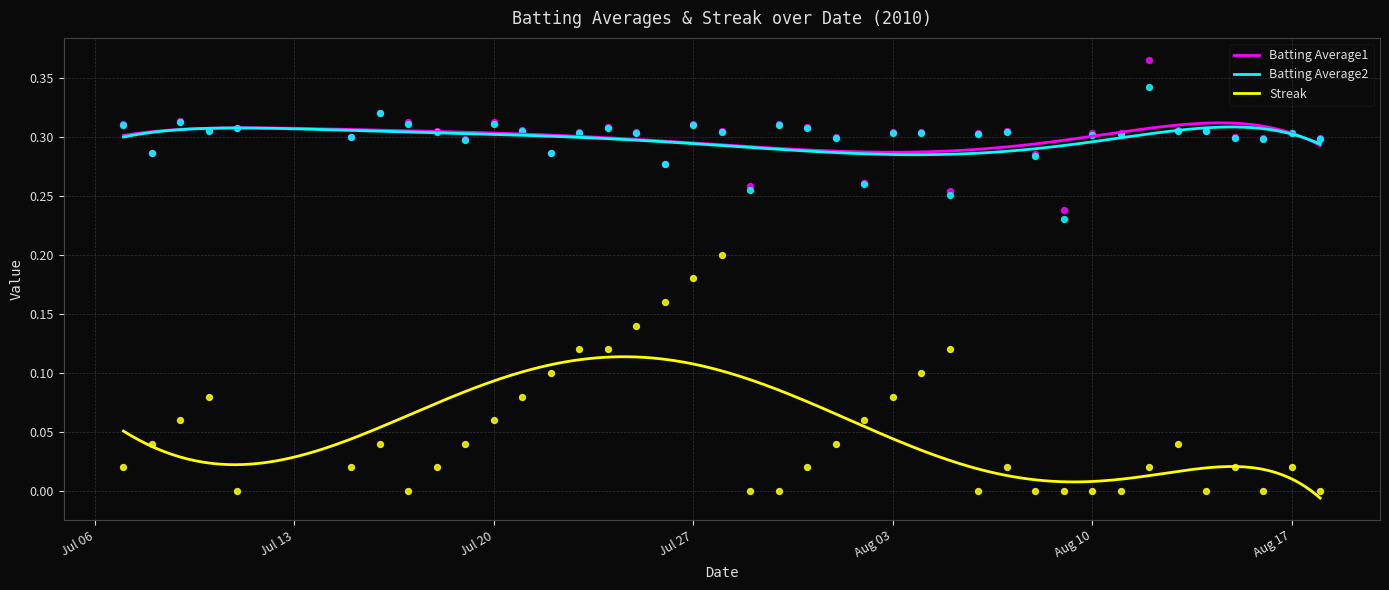

At how many categories does at least one series exceed 0?

40